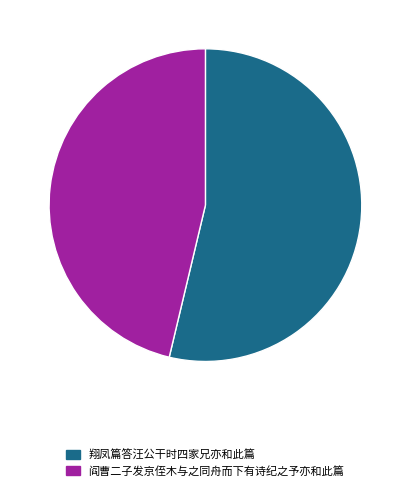

Do 阎曹二子发京侄木与之同舟而下有诗纪之予亦和此篇 and 翔凤篇答汪公干时四家兄亦和此篇 together represent more than half of the pie?

Yes